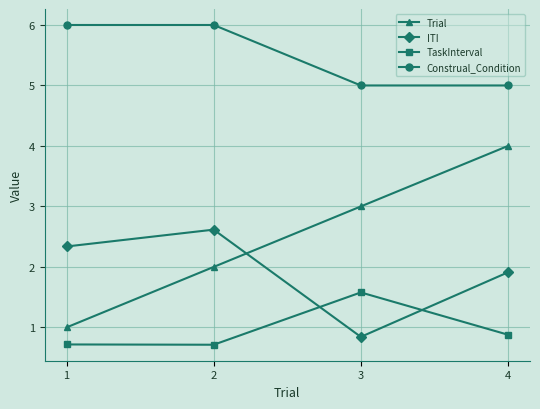

At which category does TaskInterval reach its first local valley?

2